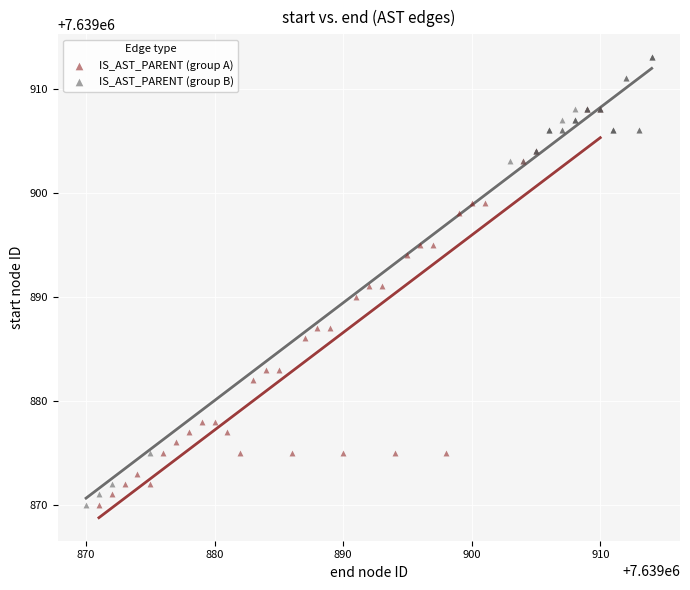

Which series has the largest Y range (max minus min)?

IS_AST_PARENT (group B)